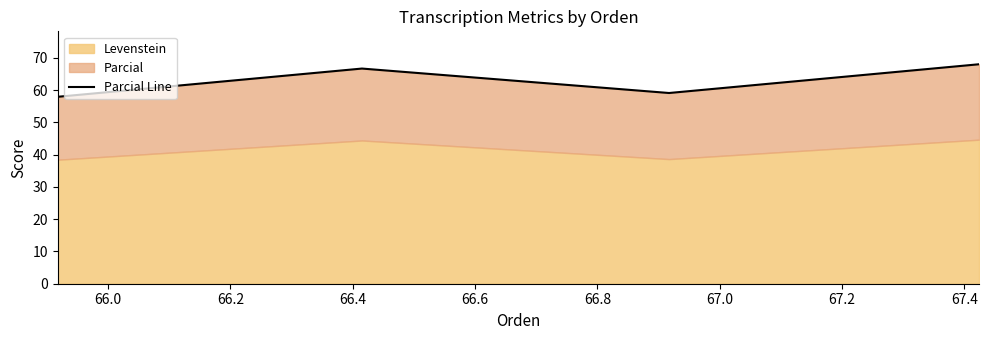

The chart shows a value of 23.1 at 66.4. True or false?

False